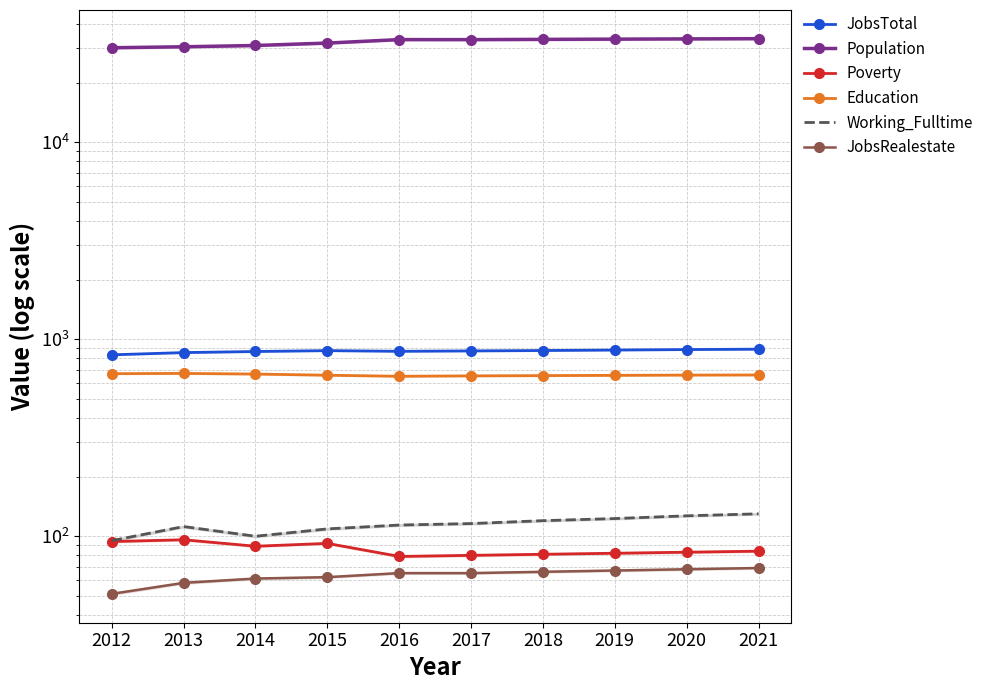

Which has a higher value, 2012 or 2019?

2019